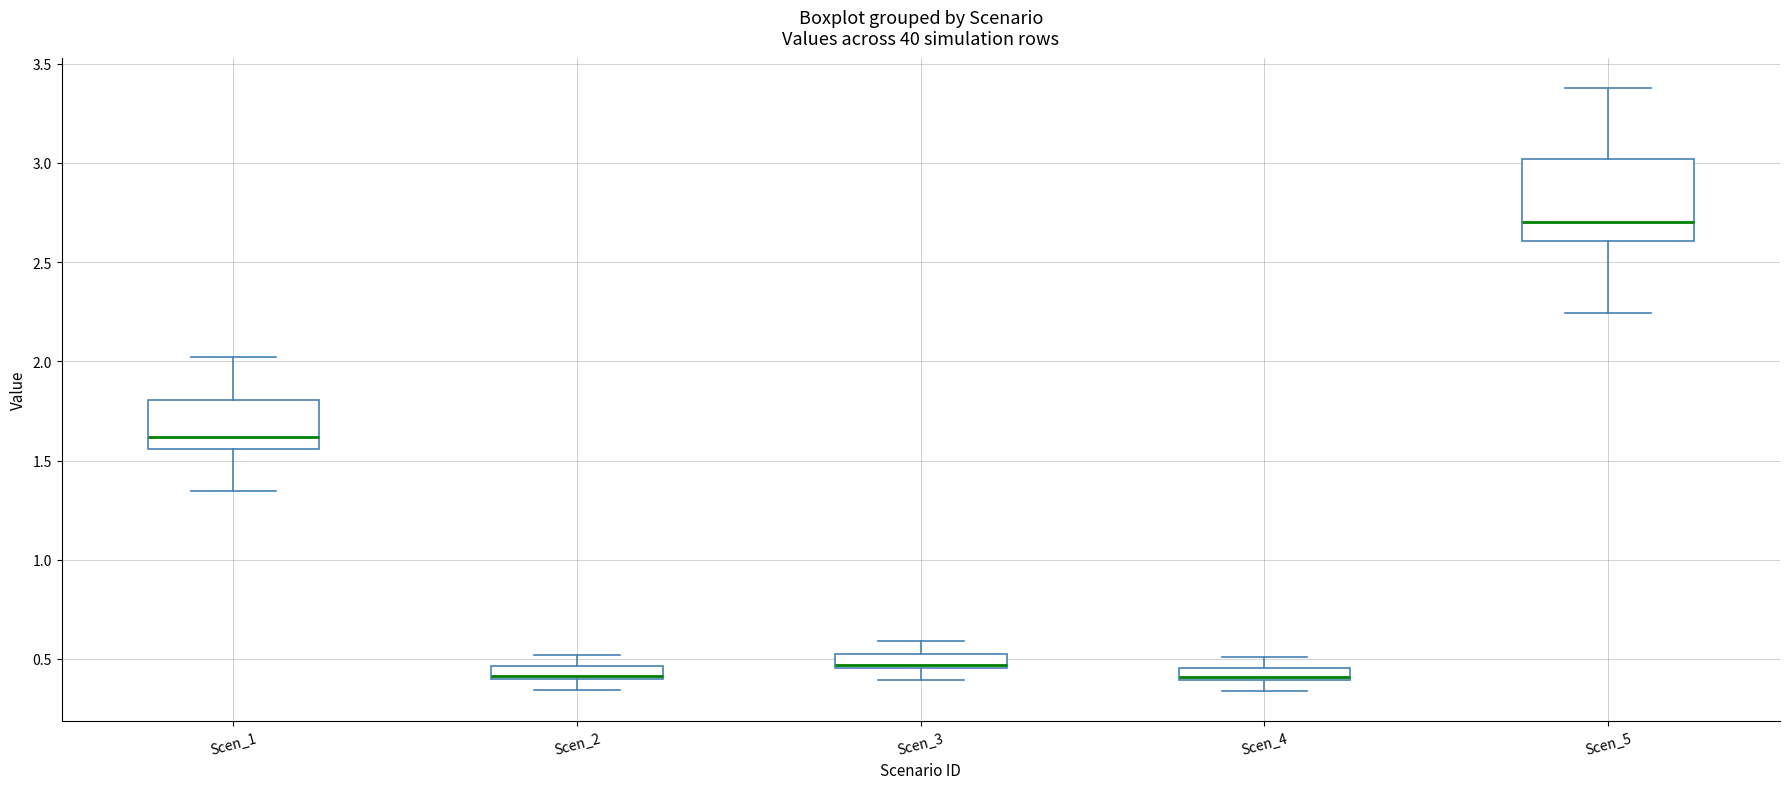

Comparing the boxes themselves (not the whiskers), which one is the tallest?

Scen_5